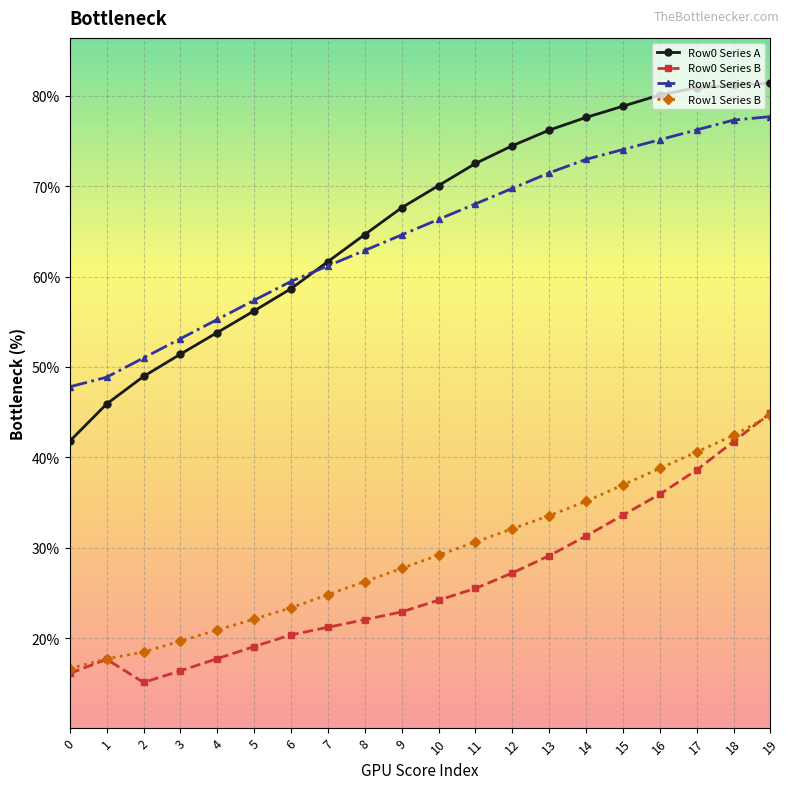

Where is Row0 Series B nearest to the value 29?

13